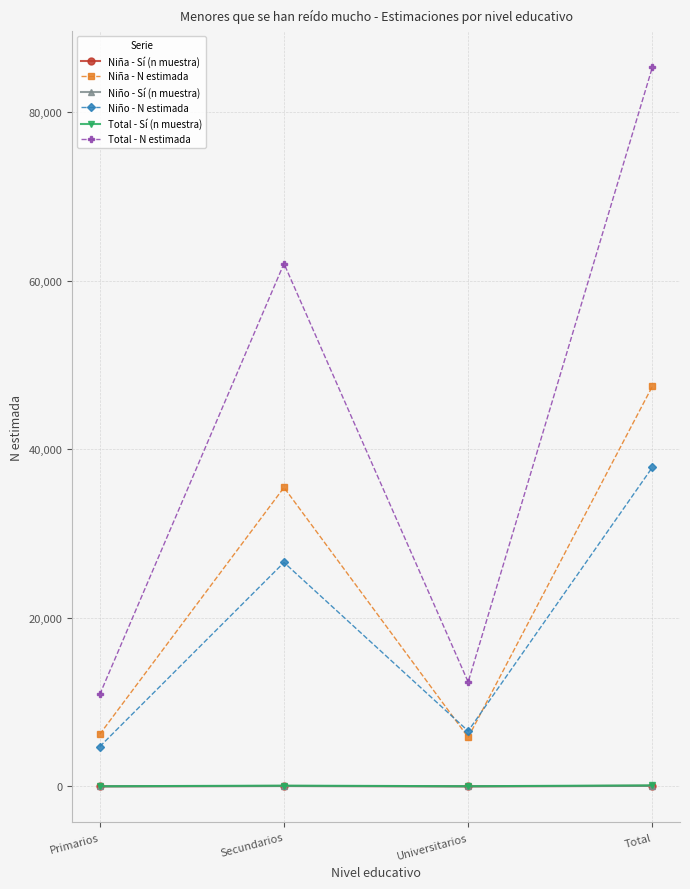

Where is the first local maximum for Niña - N estimada?

Secundarios